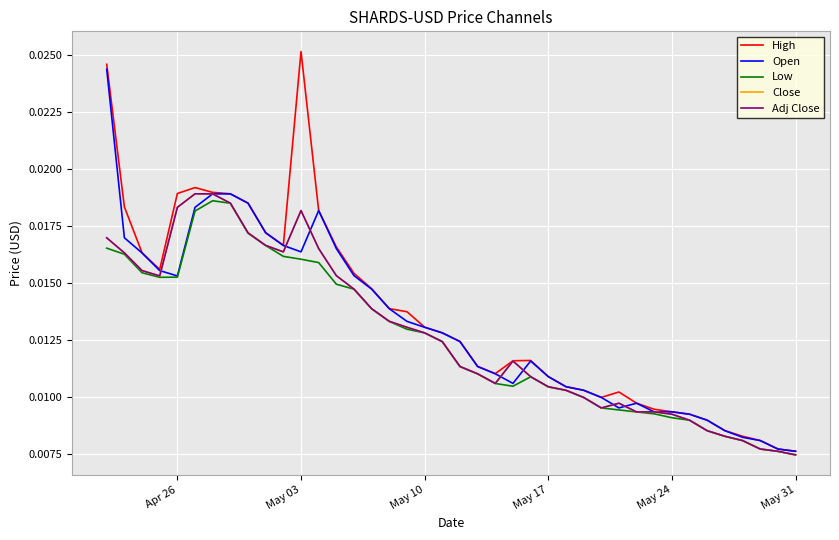

Does the chart have visible grid lines?

Yes